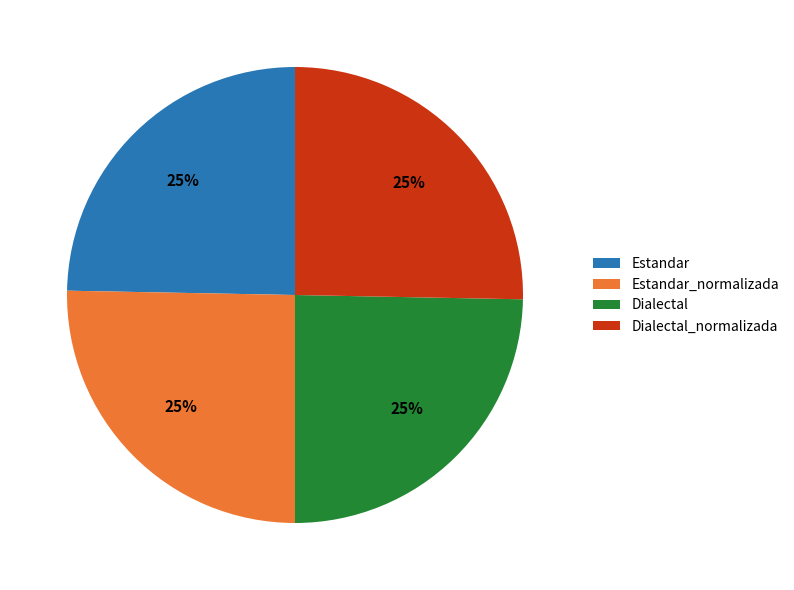

What is the ratio of the value at Estandar_normalizada to the value at Dialectal_normalizada?

1.0